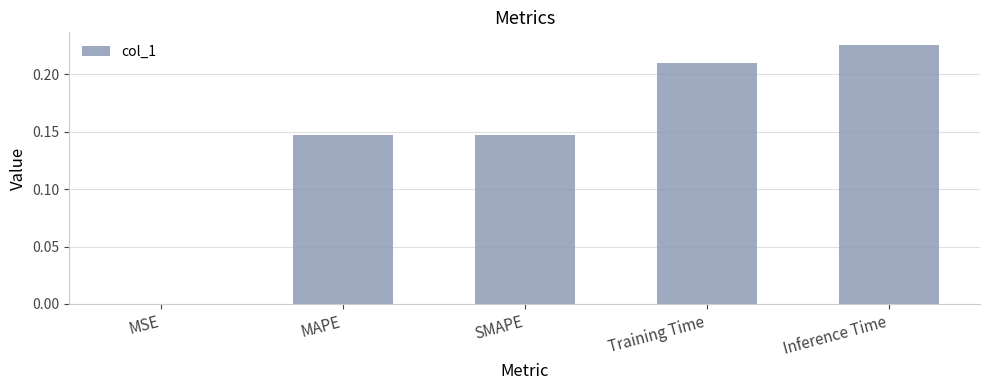

The chart shows a value of 0.3 at Training Time. True or false?

False